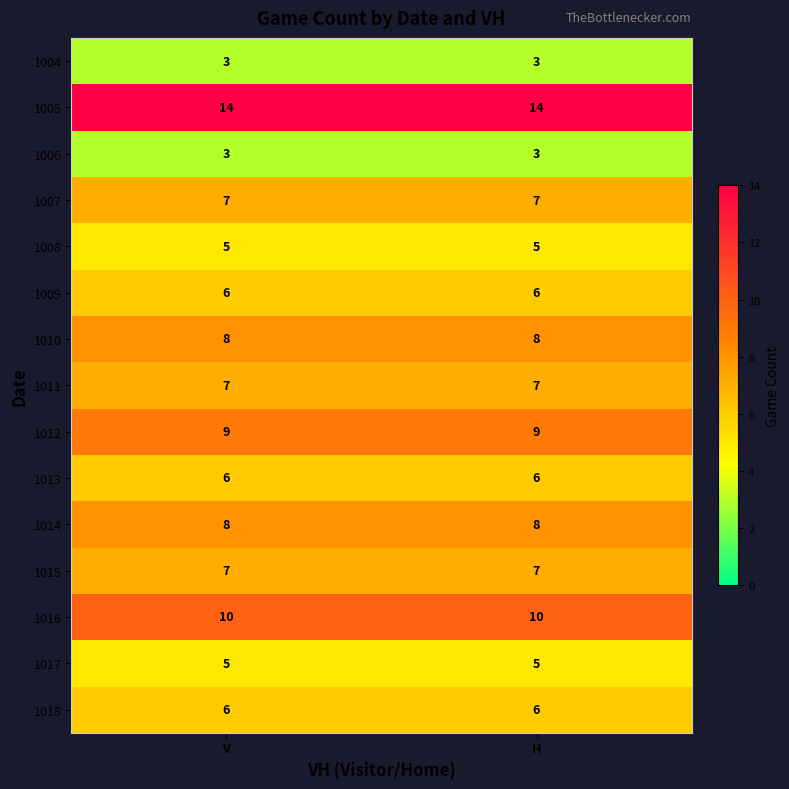

What is the minimum value for 1015?

7